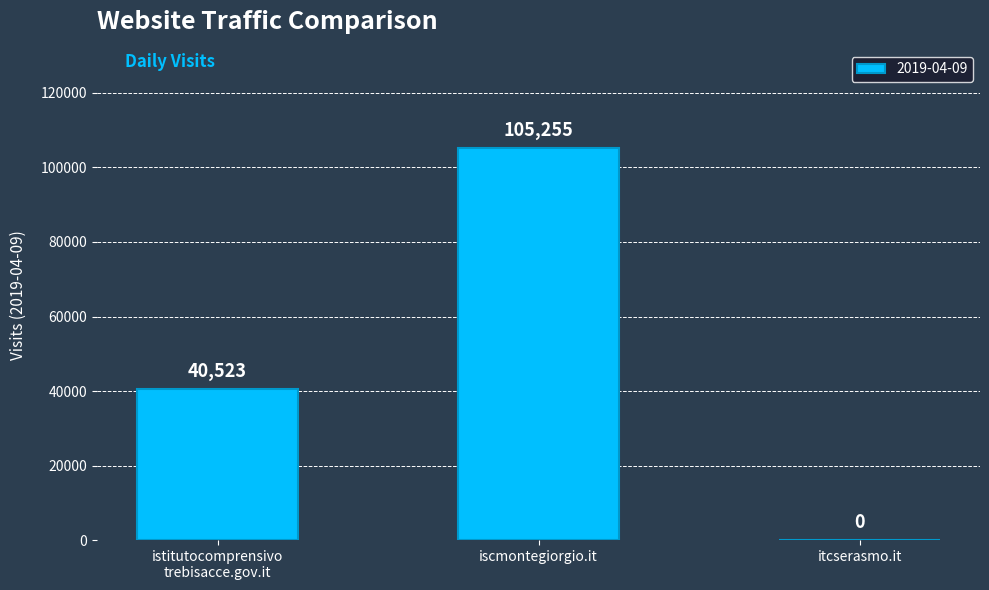

The value at iscmontegiorgio.it is 39975. True or false?

False